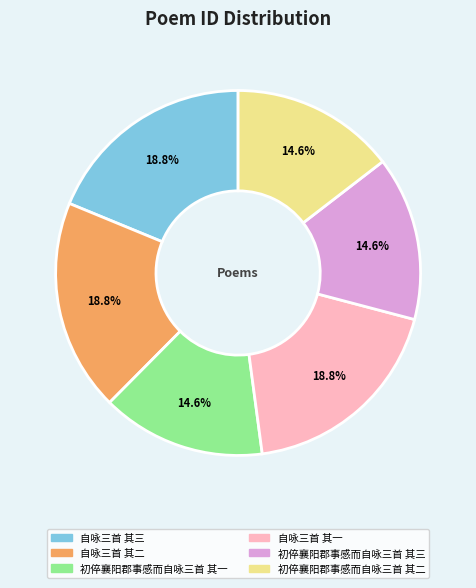

How much of the chart is everything except 自咏三首 其一?

81.2%